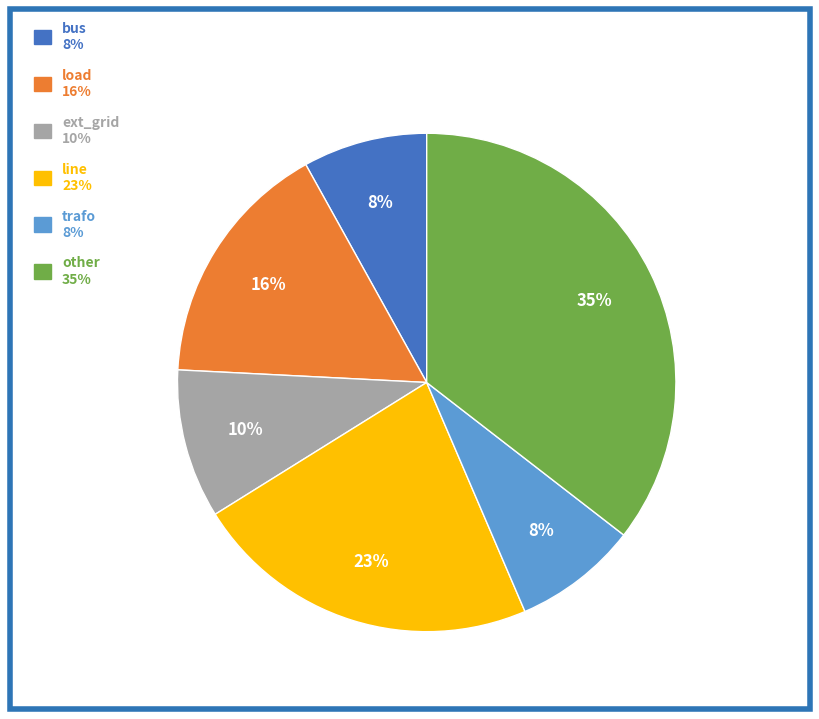

Count the number of slices in the pie.

6